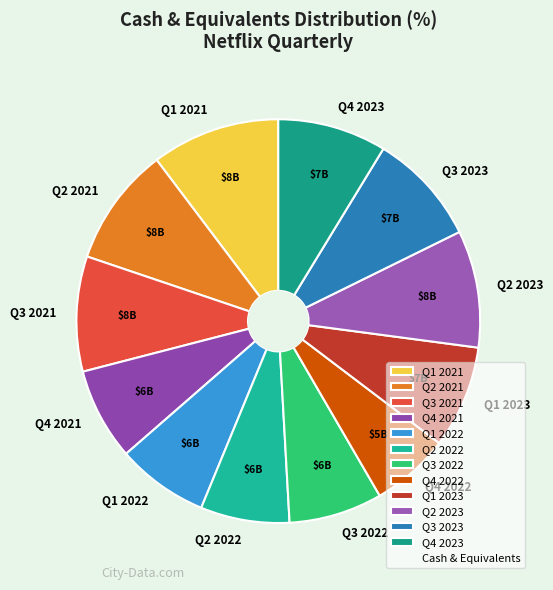

True or false: Q1 2022 accounts for 7% of the total.

True